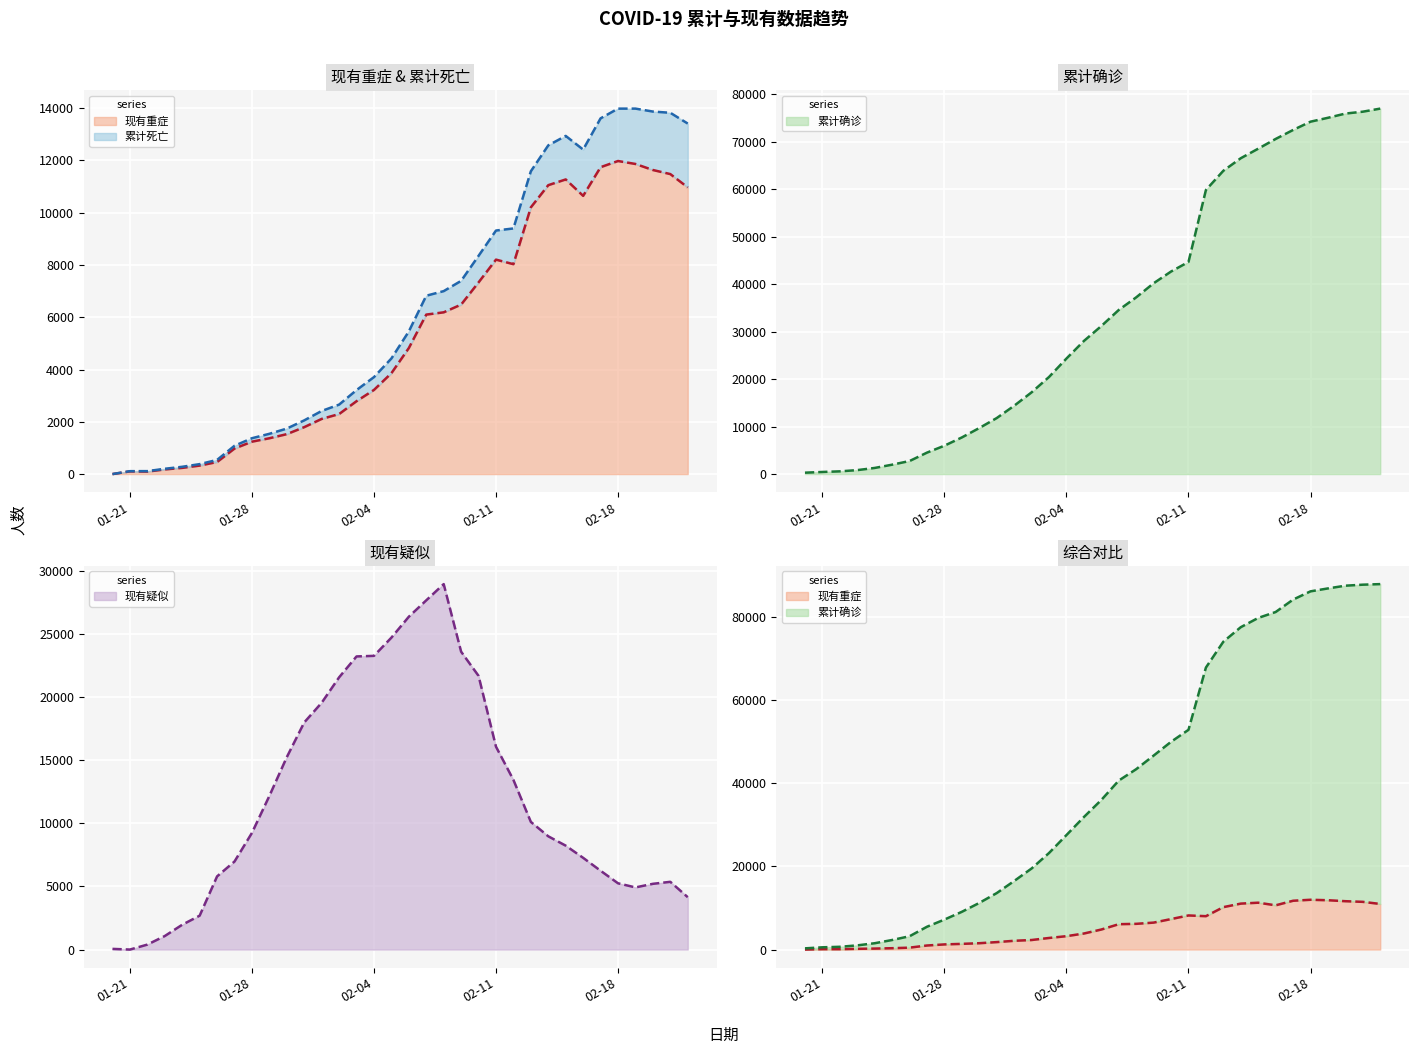

What is the sum of all 现有重症 values?

182569